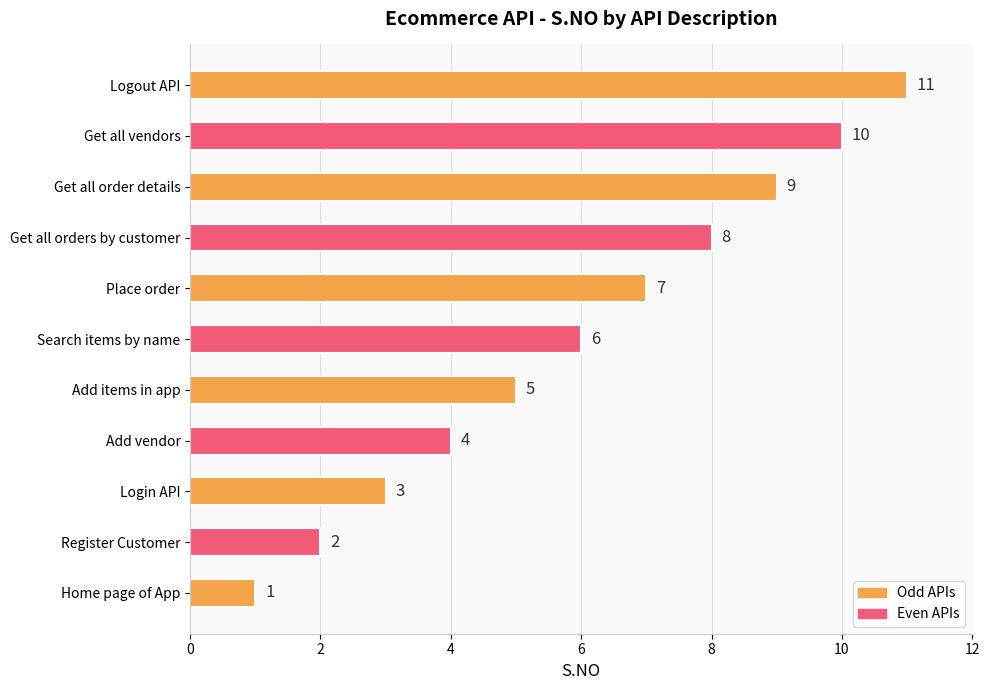

What is the sum of all values?

66